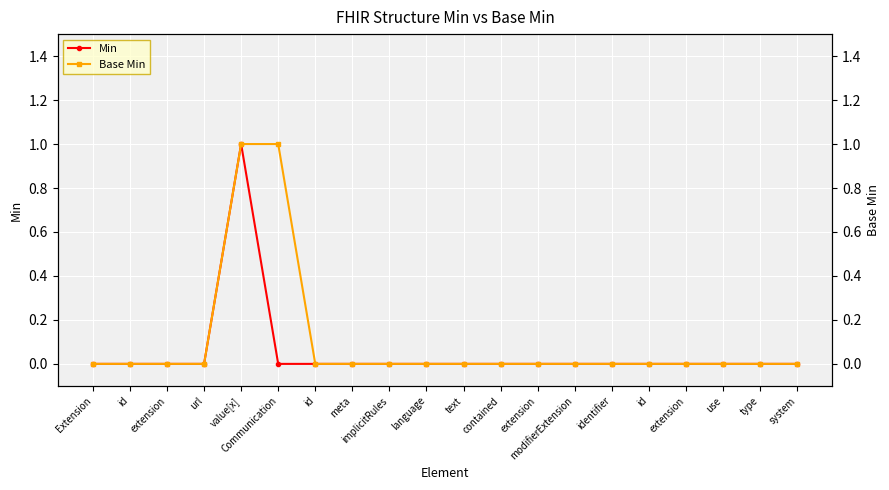

How many lines are shown in the chart?

2